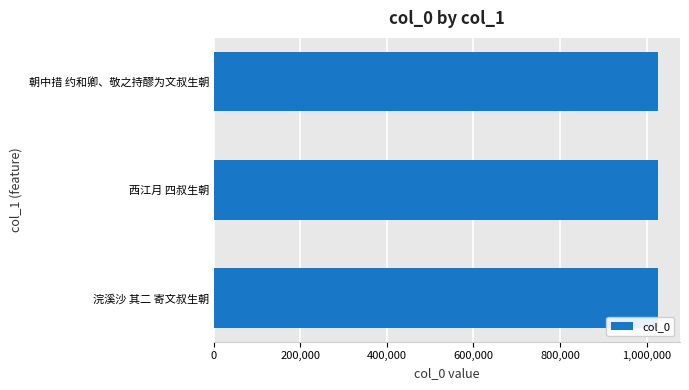

What is the maximum value shown in the chart?

1026089